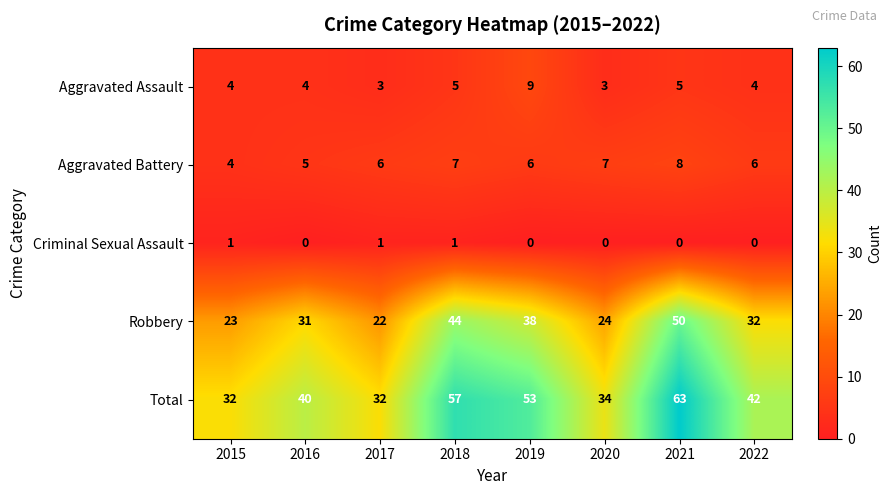

Which series has the largest range (max minus min)?

Total